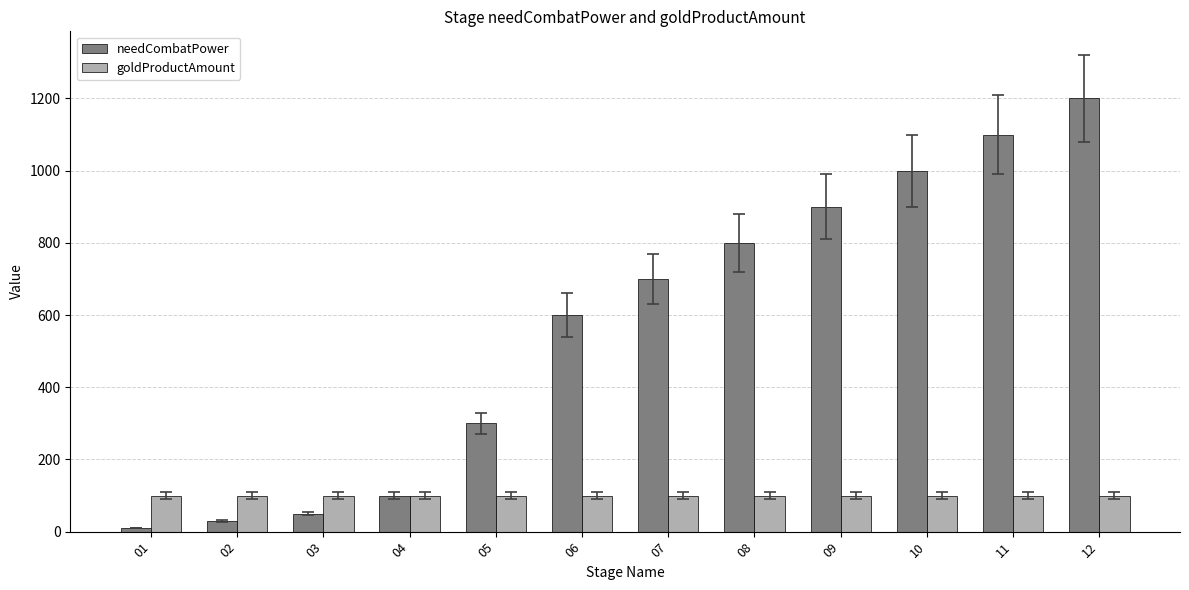

Reading left to right, list all the values displayed in this chart.

needCombatPower: 10	30	50	100	300	600	700	800	900	1000	1100	1200
goldProductAmount: 100	100	100	100	100	100	100	100	100	100	100	100